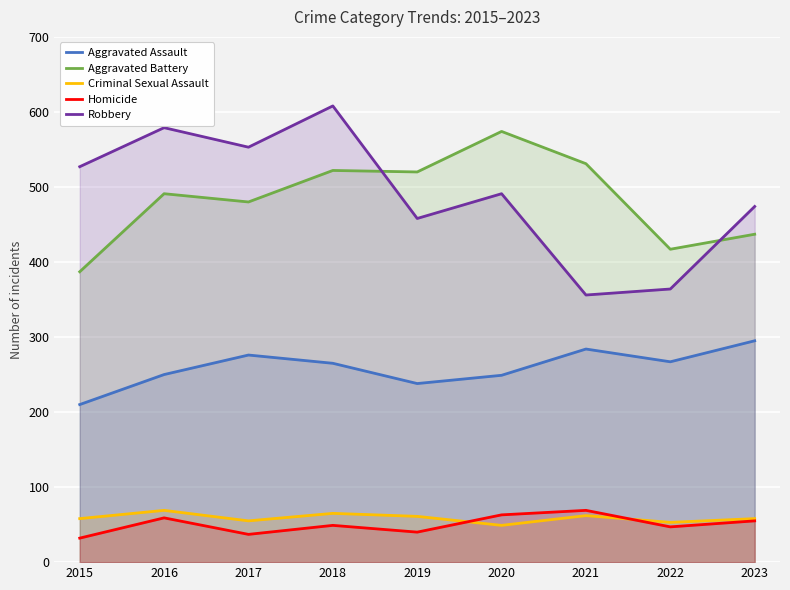

What is the value of the Criminal Sexual Assault point at the 6th from the left?

49